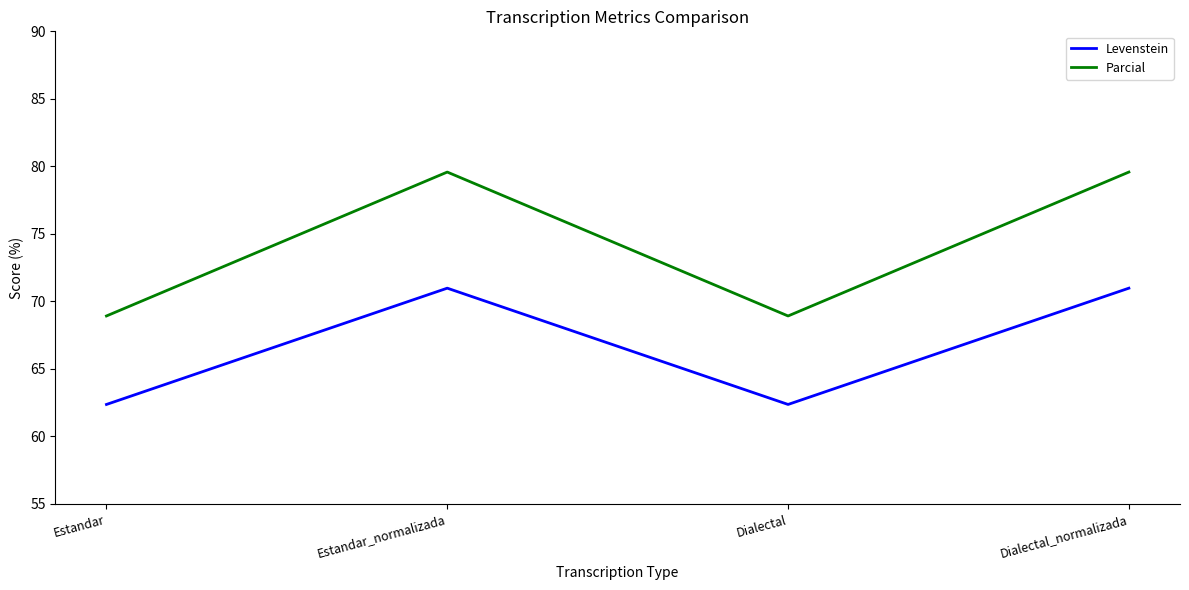

True or false: Parcial and Levenstein cross at least once.

False